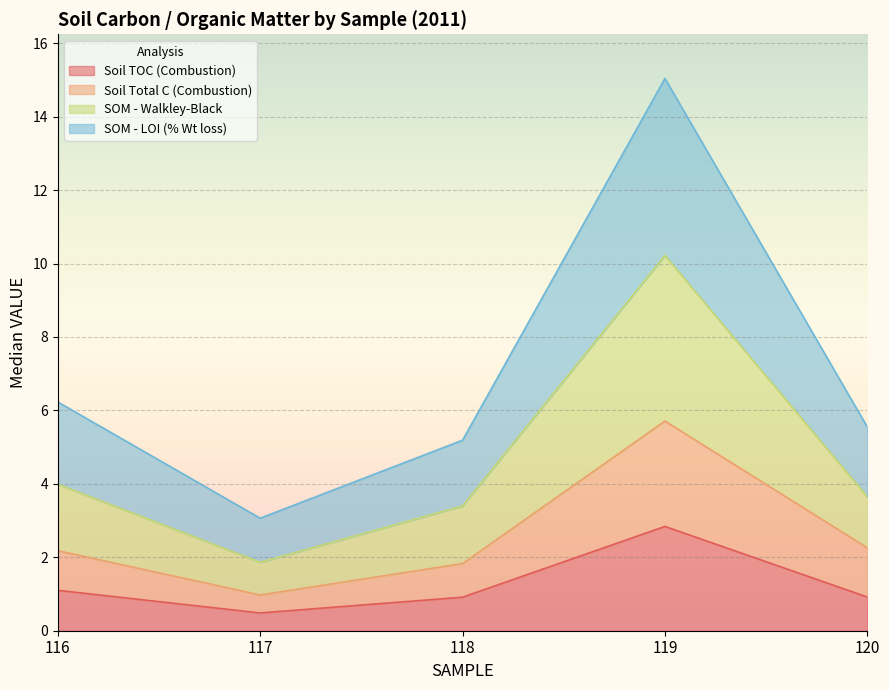

What is the highest value of the Soil TOC (Combustion) series?

2.8